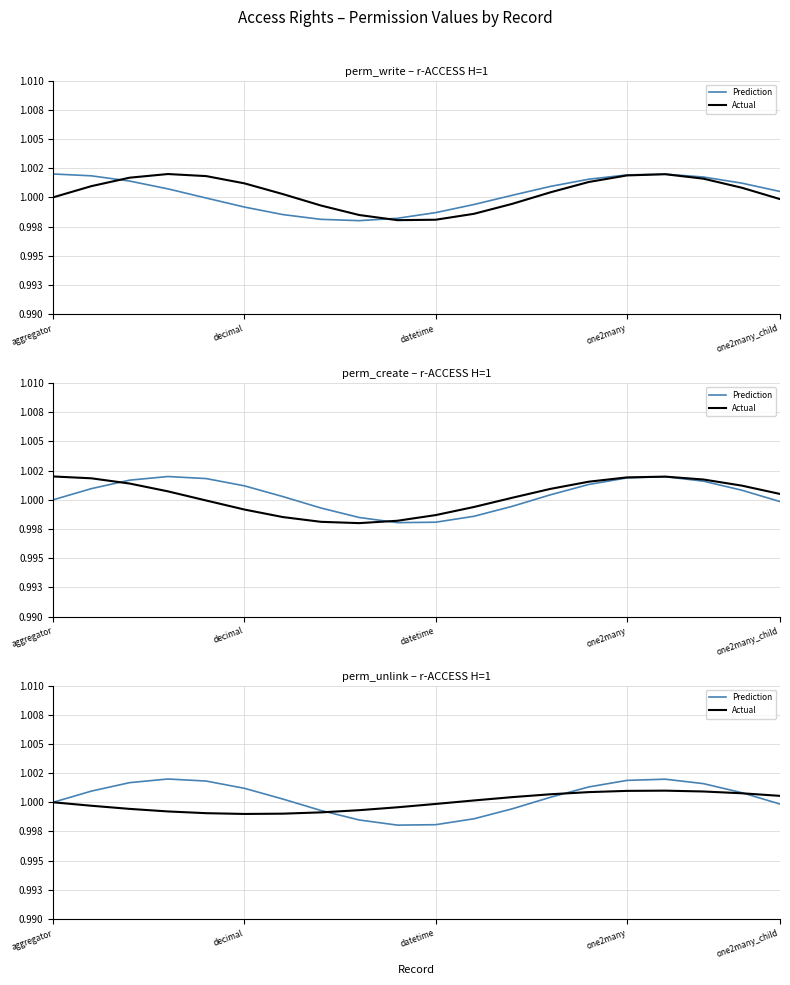

Which category has the highest value in the Prediction series?

one2many